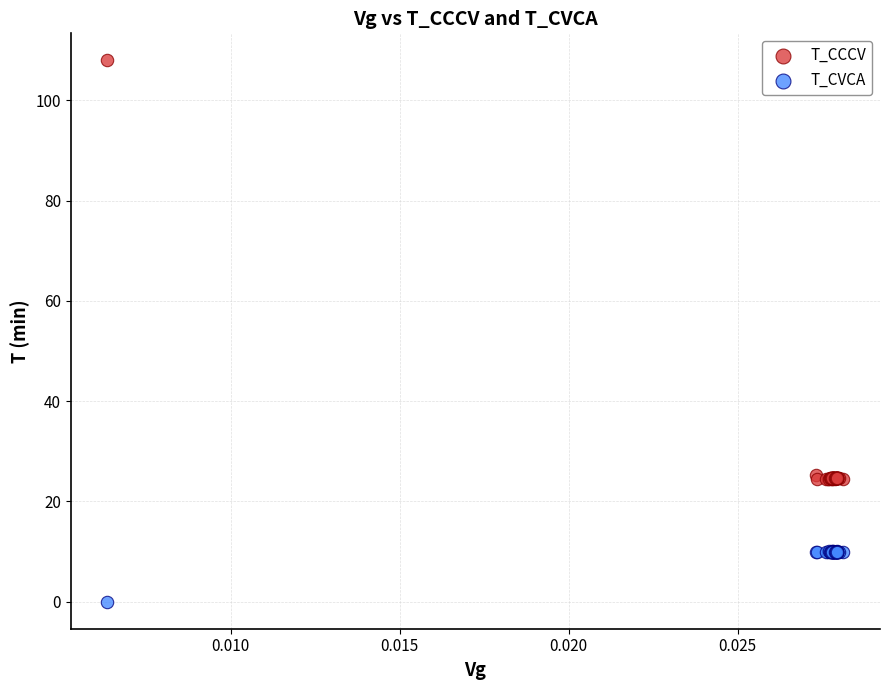

Which series contains the lowest Y value?

T_CVCA